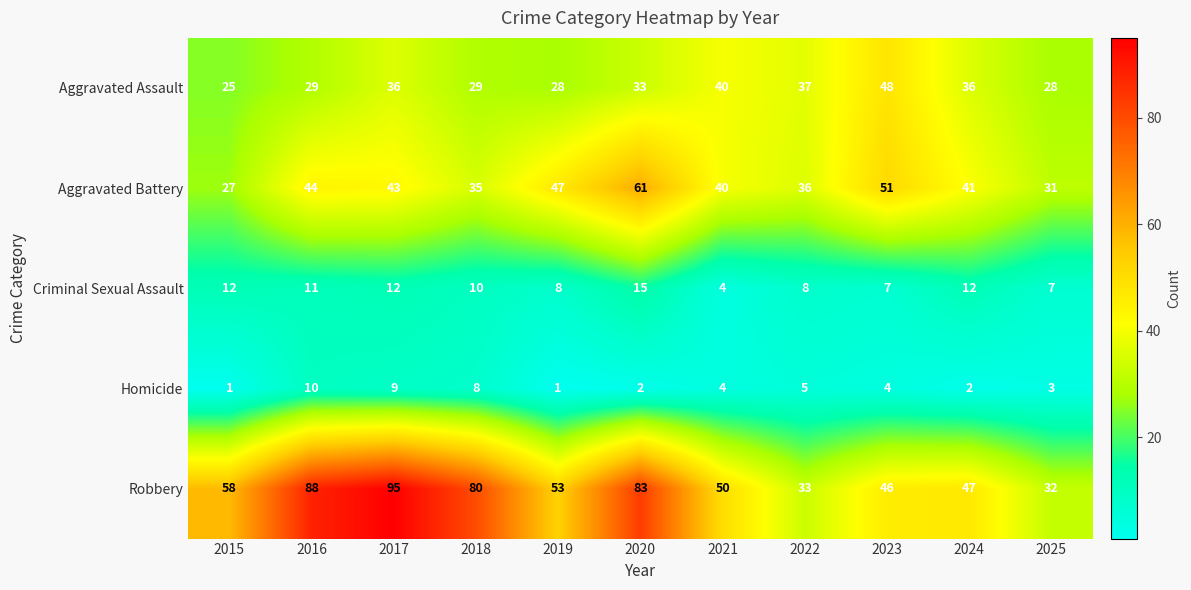

What is the spread (max minus min) of values at 2020?

81